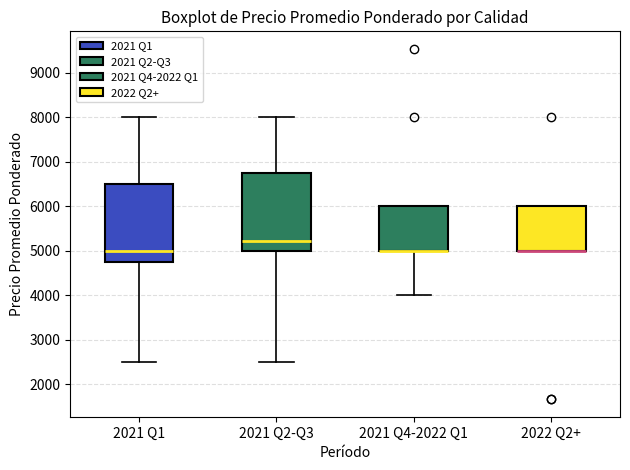

Reading left to right, transcribe this box plot: for each box, give where its median line is, the range the box spans, and where its two whiskers end, as read against the y-axis. The values are not printed on the chart, so give them approximately, as read against the axis.

2021 Q1: median 5000, box 4800 to 6500, whiskers 2500 to 8000
2021 Q2-Q3: median 5200, box 5000 to 6800, whiskers 2500 to 8000
2021 Q4-2022 Q1: median 5000 (drawn on the box's lower edge), box 5000 to 6000, whiskers 4000 to 6000
2022 Q2+: median 5000 (drawn on the box's lower edge), box 5000 to 6000, whiskers 5000 to 6000